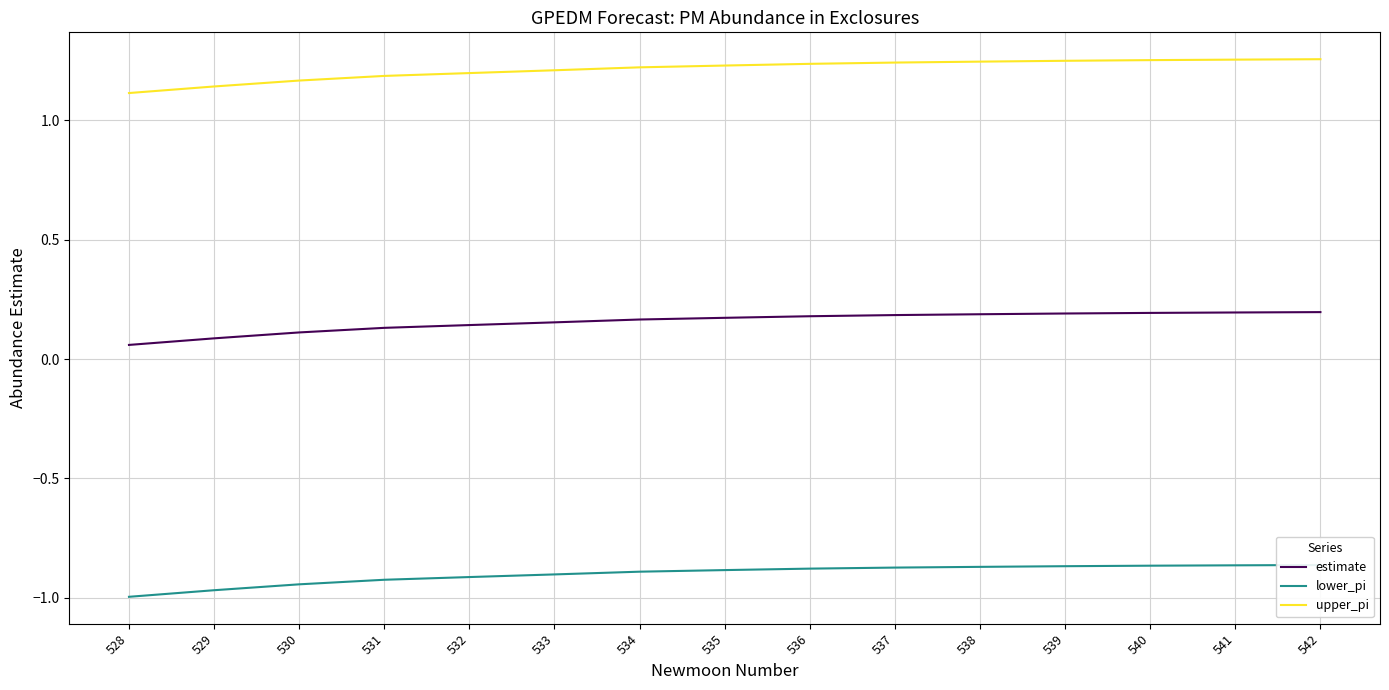

Rank the series by their average value, from lowest to highest.

lower_pi, estimate, upper_pi